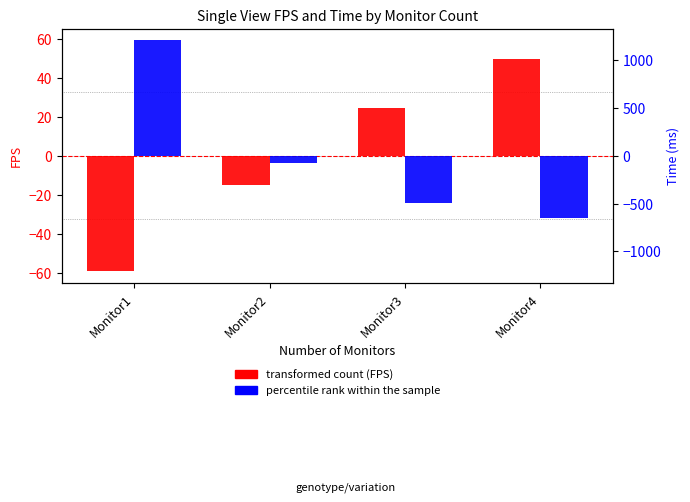

What is the value of the transformed count (FPS) bar at the 4th from the left?

49.6